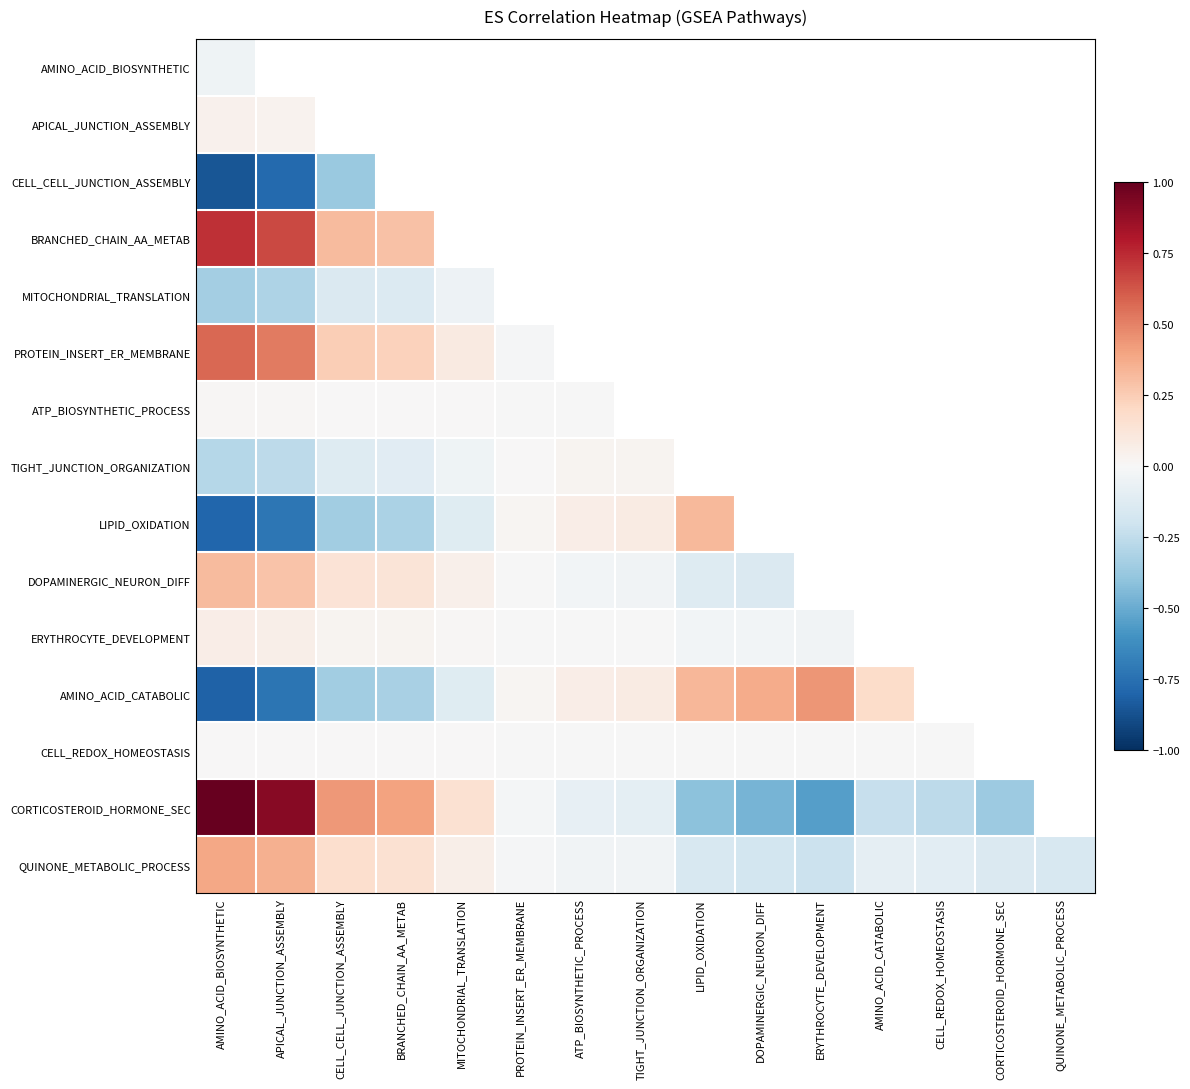

What is the lowest value of the TIGHT_JUNCTION_ORGANIZATION series?

-0.3